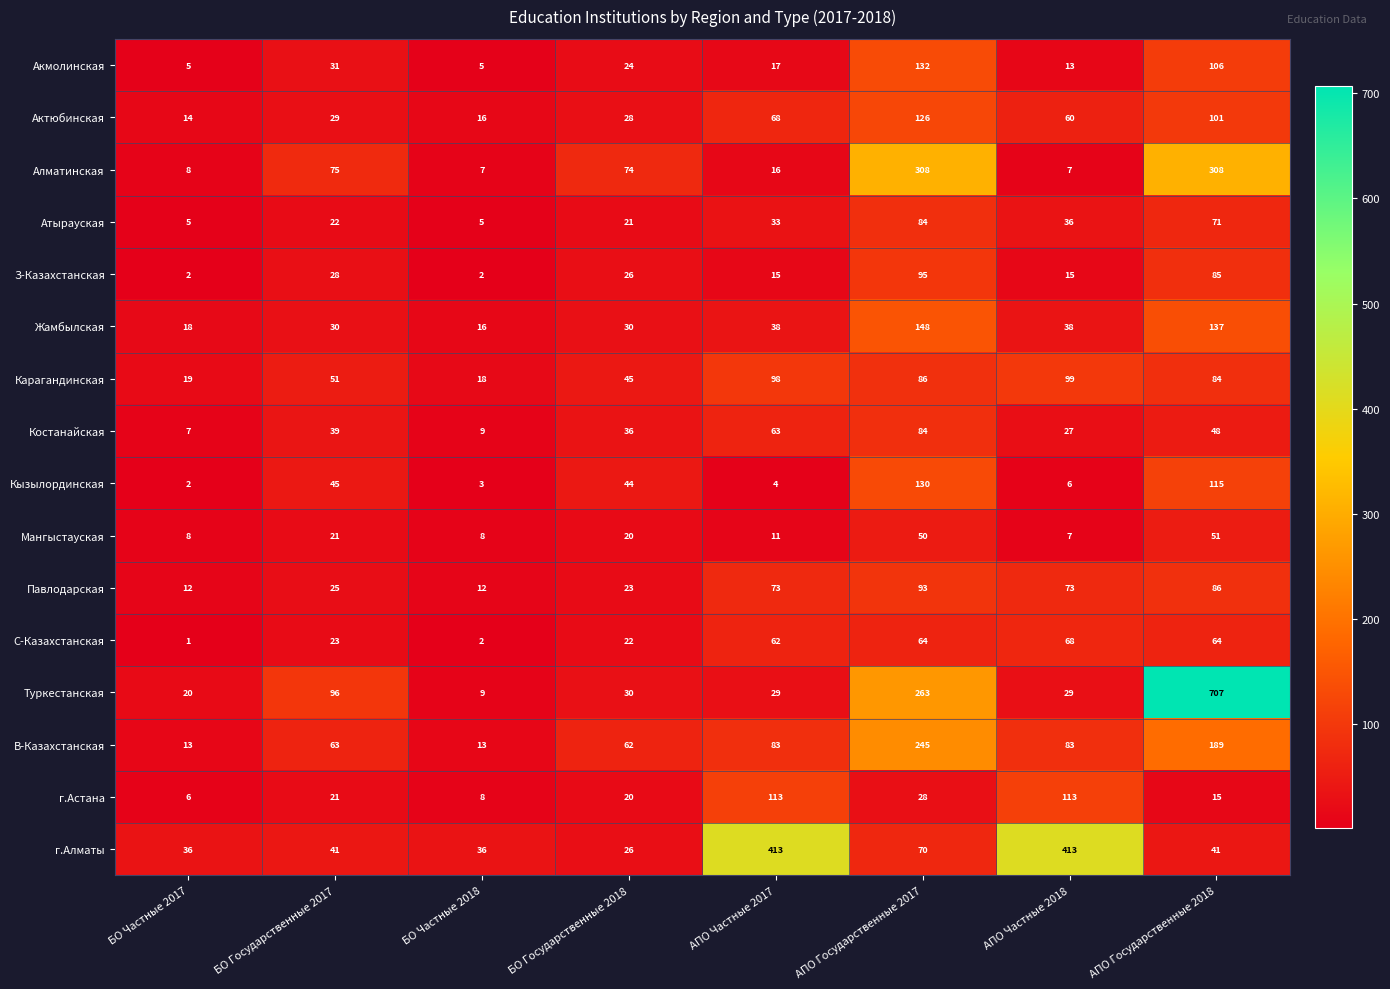

Is the value of Кызылординская at АПО Частные 2017 greater than the value of Атырауская at БО Частные 2017?

No